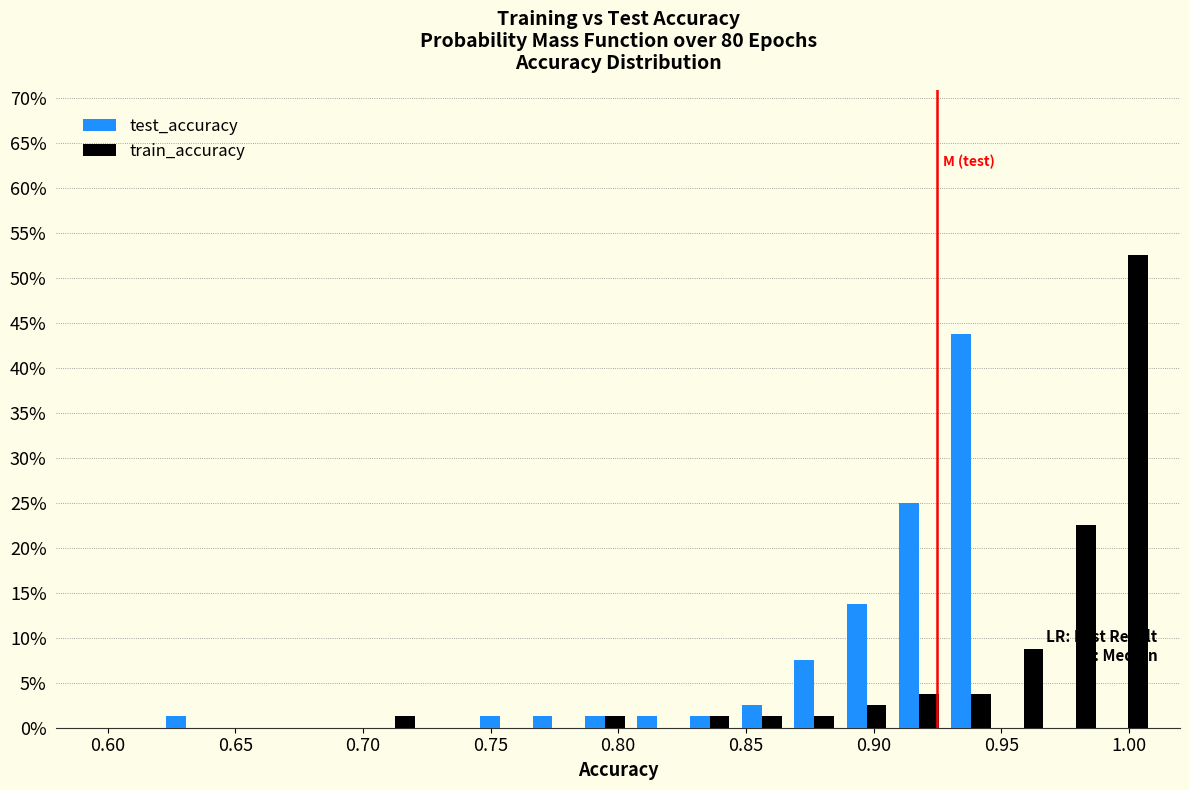

In the train_accuracy series, which range on the x-axis has the tallest bar?

0.990 to 1.010